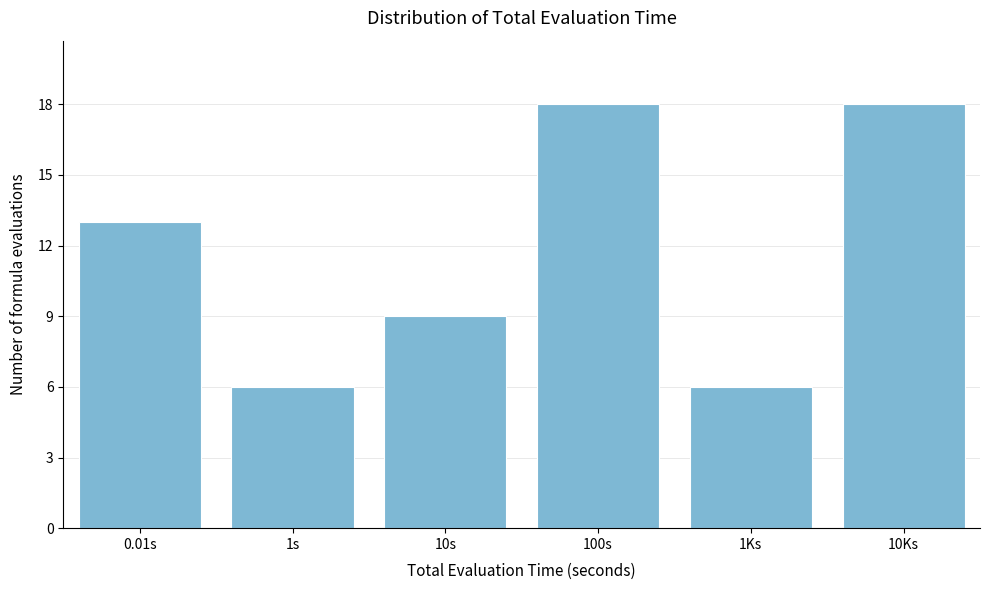

Reading left to right, transcribe all the data shown in this chart.

0.01s=13	1s=6	10s=9	100s=18	1Ks=6	10Ks=18